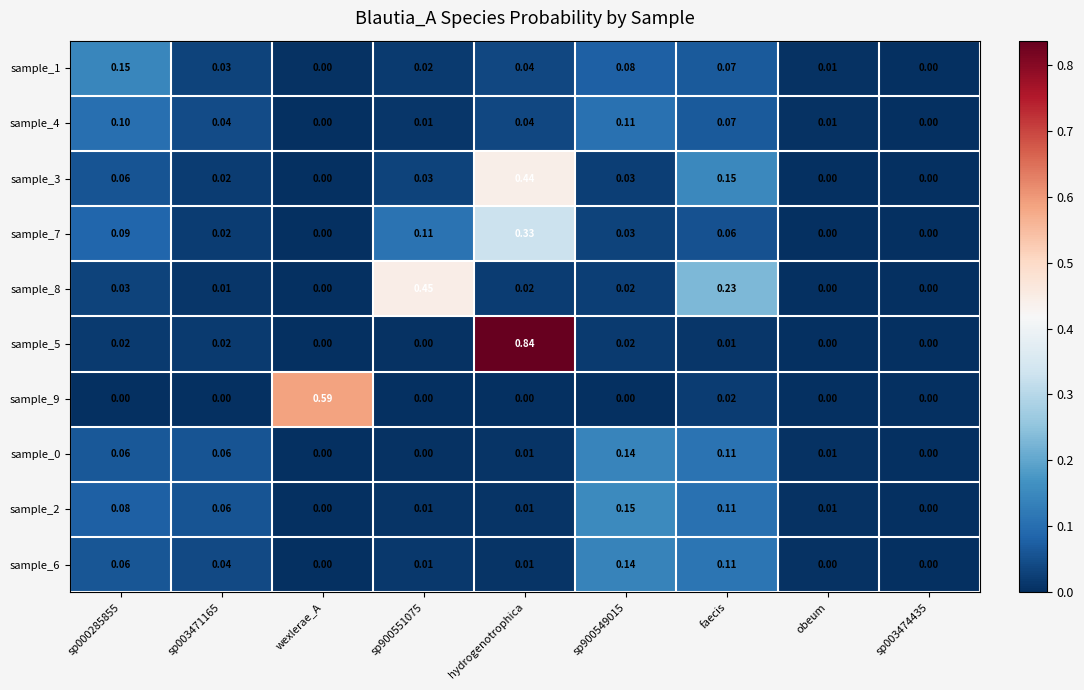

At which category is the sum across all series the highest?

hydrogenotrophica